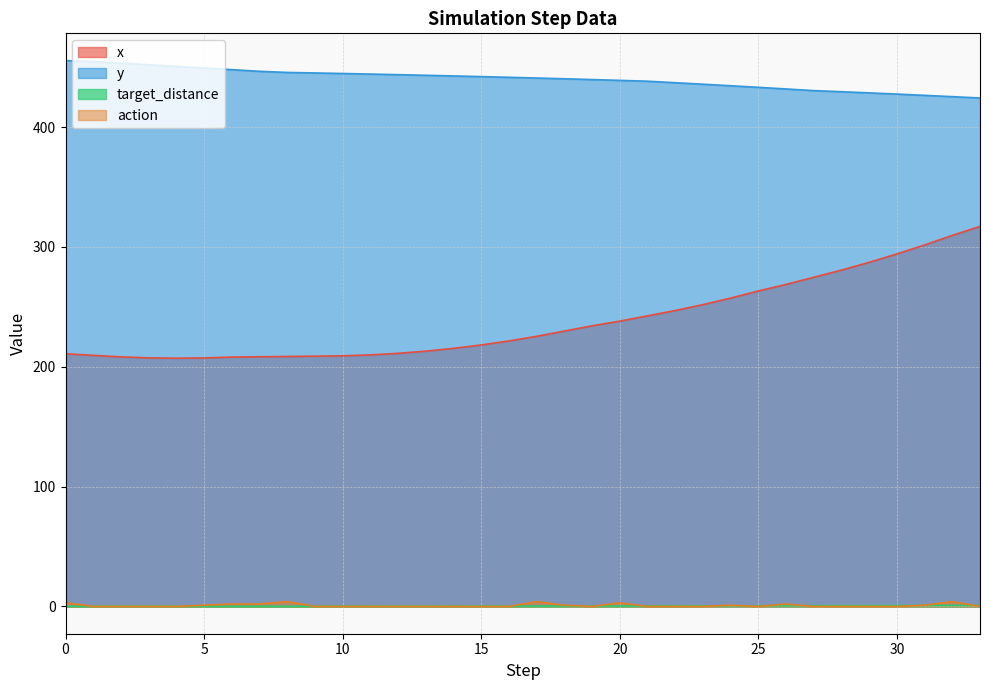

Rank the categories by target_distance value from highest to lowest.

33, 32, 31, 30, 29, 28, 27, 26, 25, 24, 23, 22, 21, 20, 19, 18, 17, 16, 15, 14, 13, 12, 11, 10, 9, 0, 8, 7, 6, 1, 5, 2, 4, 3